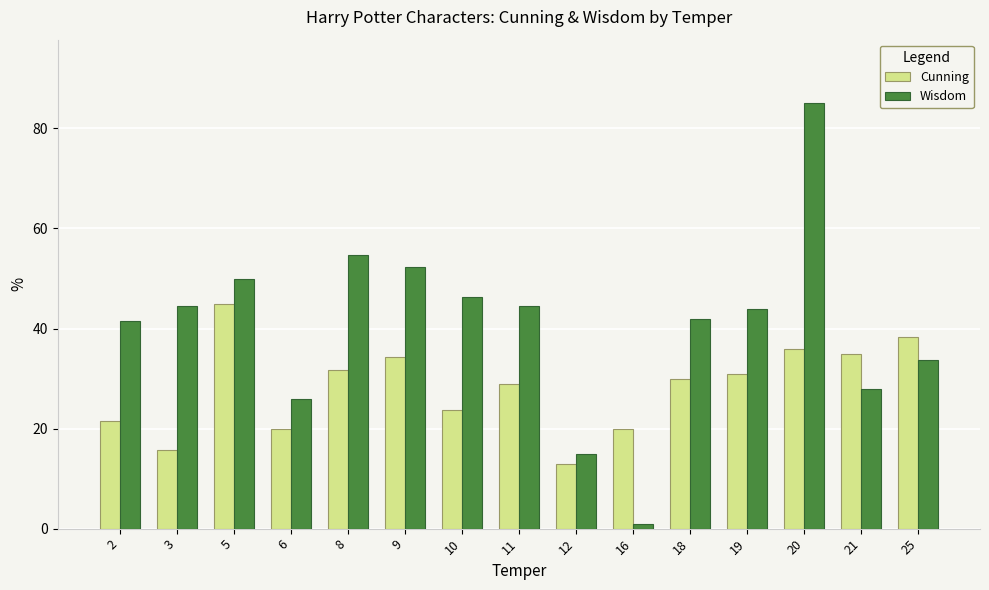

What is the lowest value of the Wisdom series?

1.0